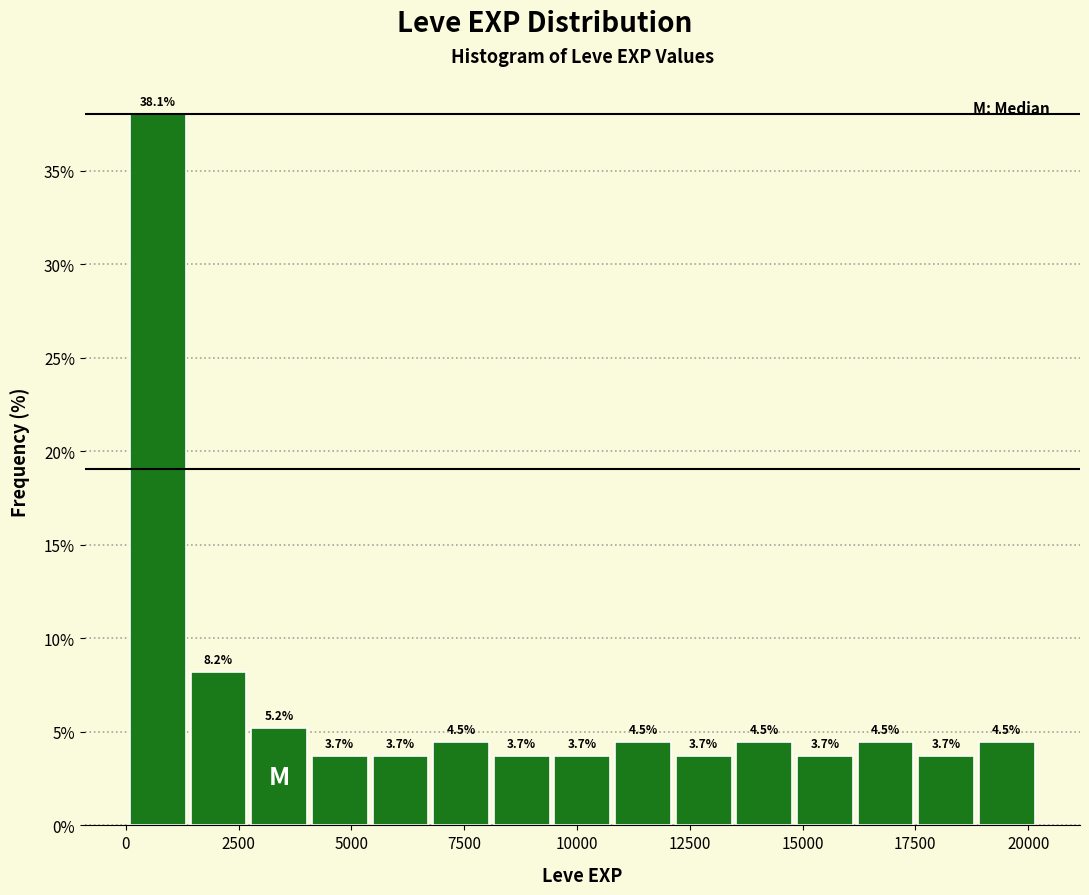

Read against the x-axis, roughly where is the centre of the tallest bar?

500